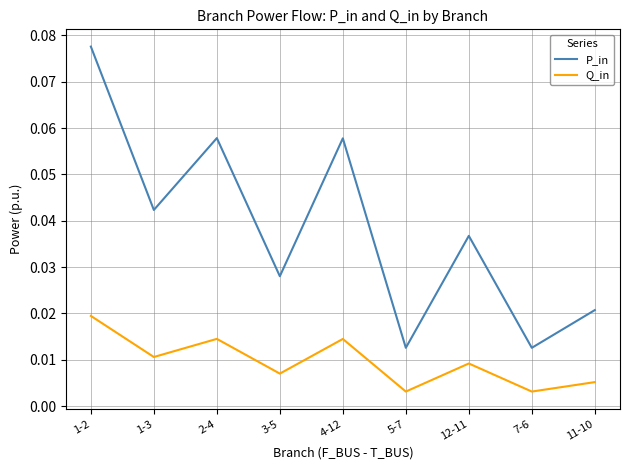

Between 4-12 and 11-10, which series saw the biggest shift?

P_in